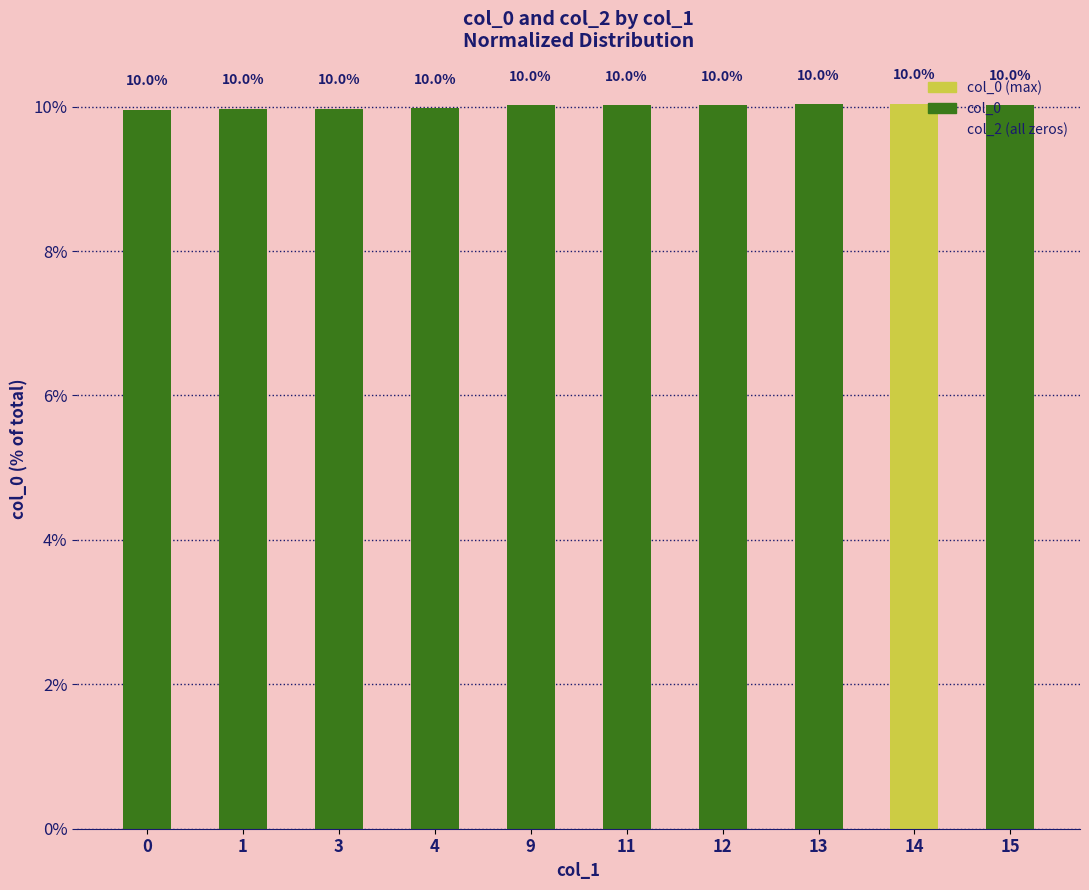

Between 9 and 3, which is larger?

9